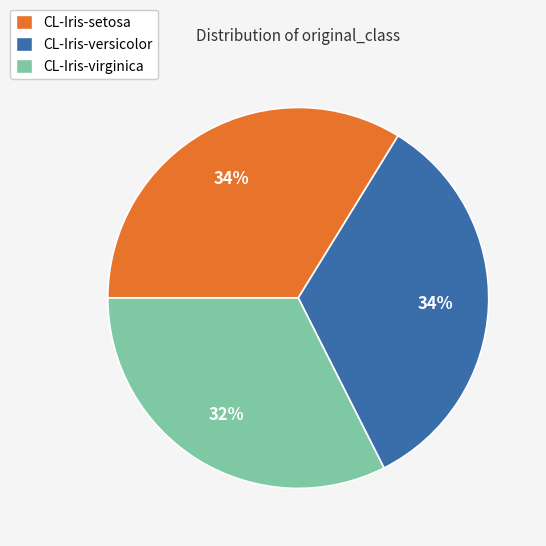

Which slice is the smallest?

CL-Iris-virginica